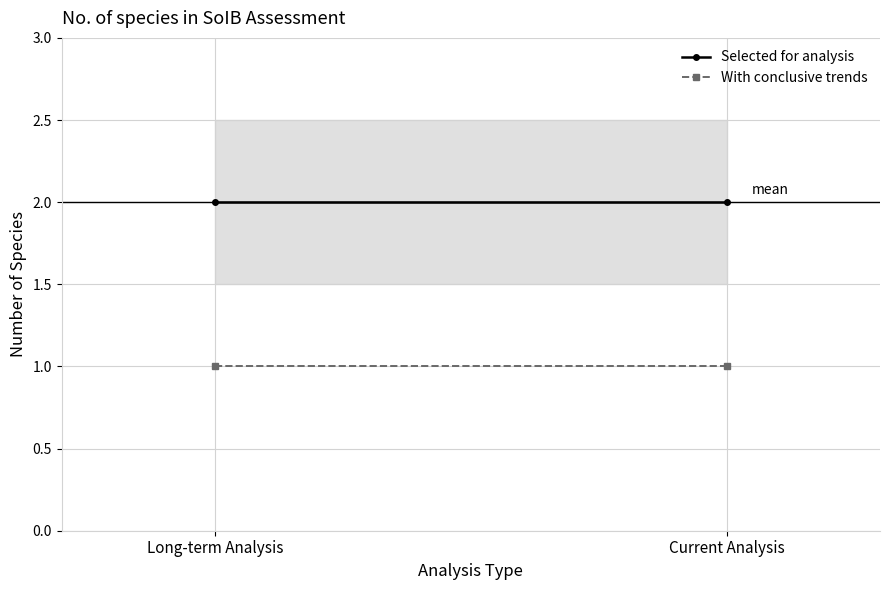

True or false: Selected for analysis has a value of 1 at Current Analysis.

False